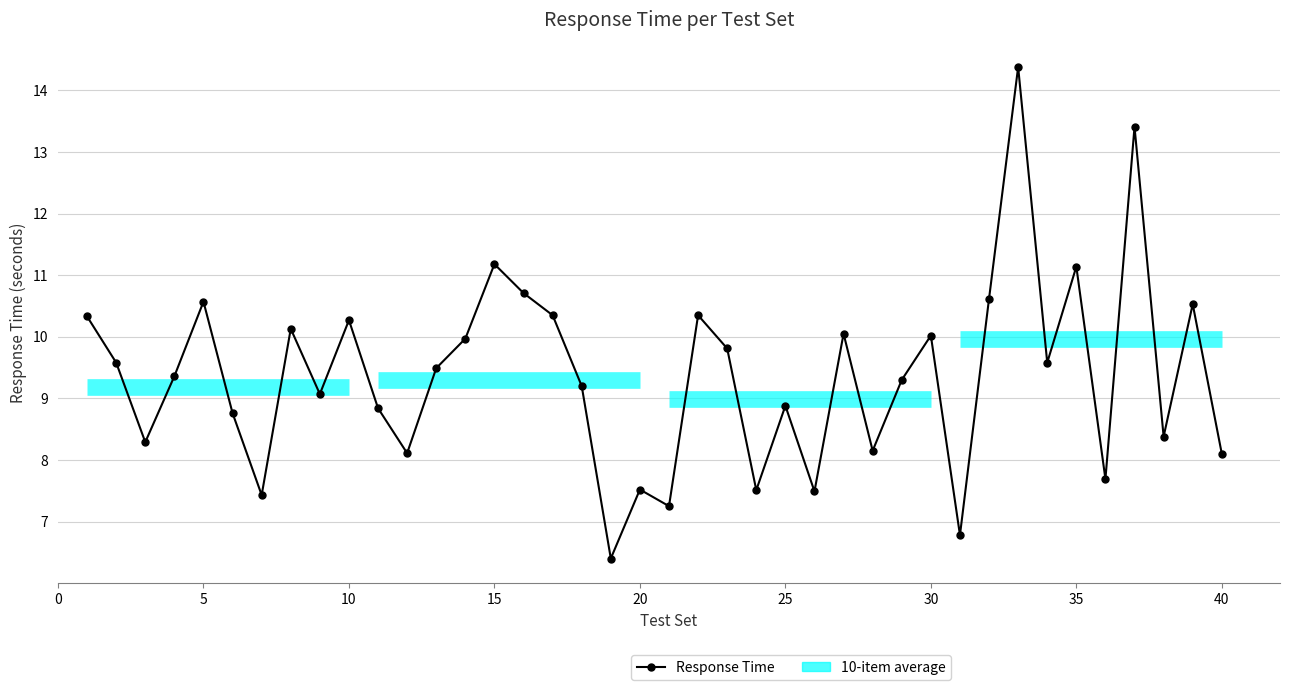

How many interior local peaks (higher than both neighbors) does the data have?

13